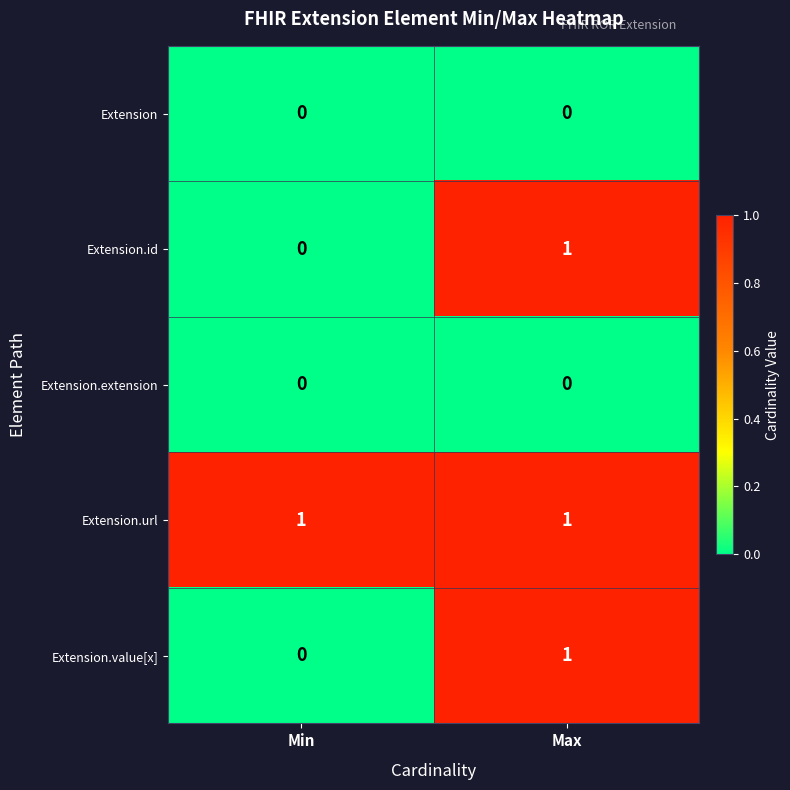

Reading right to left, extract all data points from this chart.

Extension: Max=0	Min=0
Extension.id: Max=1	Min=0
Extension.extension: Max=0	Min=0
Extension.url: Max=1	Min=1
Extension.value[x]: Max=1	Min=0